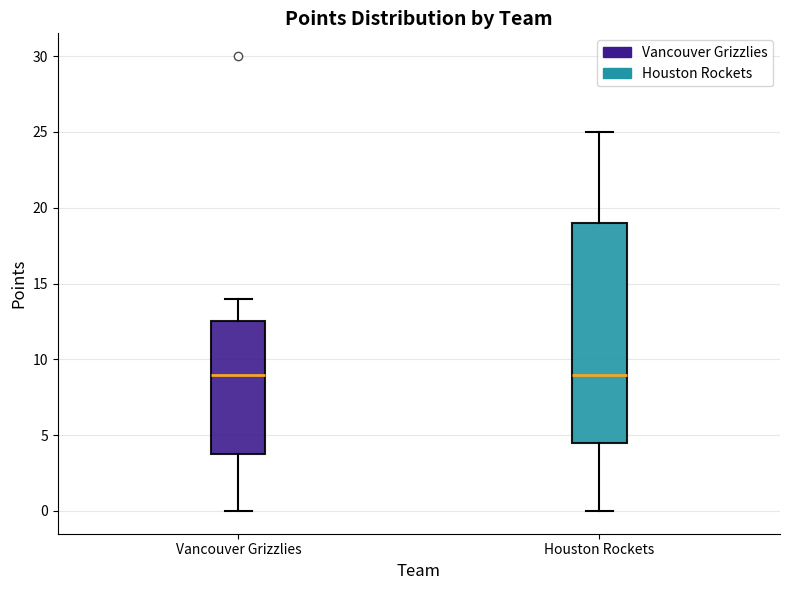

Reading left to right, transcribe this box plot: for each box, give where its median line is, the range the box spans, and where its two whiskers end, as read against the y-axis. The values are not printed on the chart, so give them approximately, as read against the axis.

Vancouver Grizzlies: median 9.0, box 4.0 to 12.5, whiskers 0.0 to 14.0
Houston Rockets: median 9.0, box 4.5 to 19.0, whiskers 0.0 to 25.0